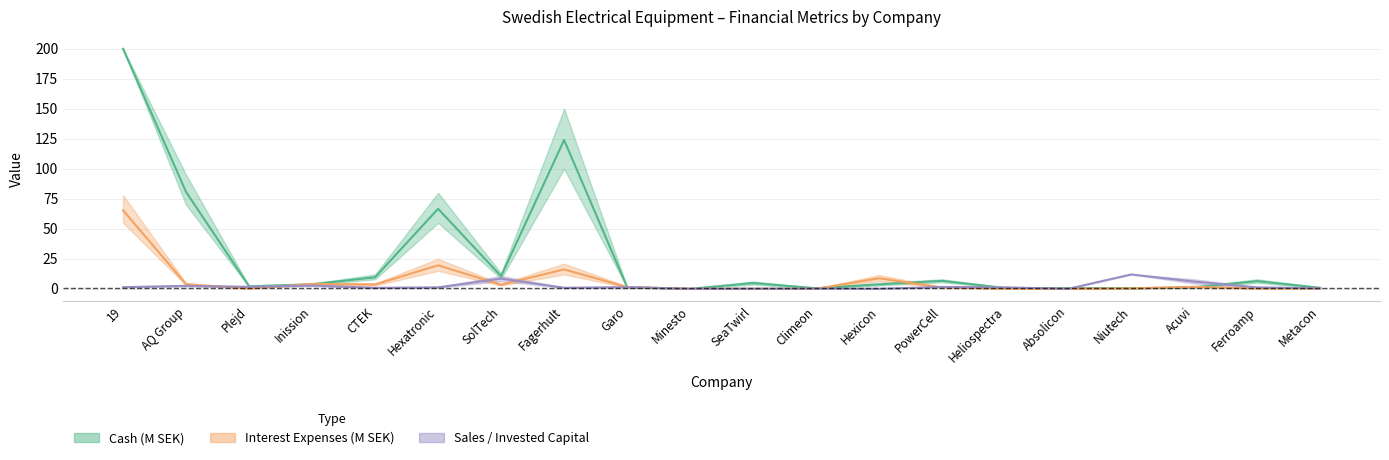

How many lines are shown in the chart?

3